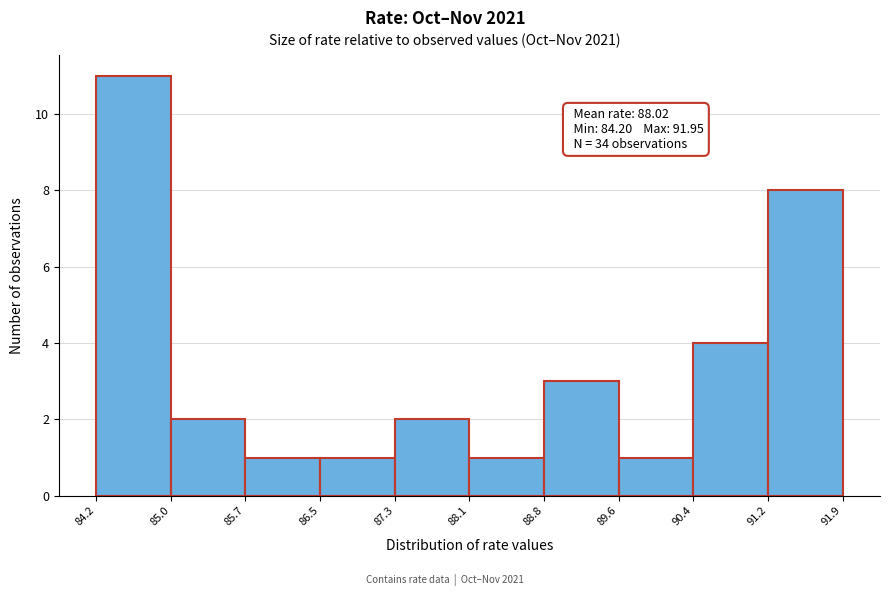

Which range on the x-axis has the tallest bar?

84.2 to 85.0